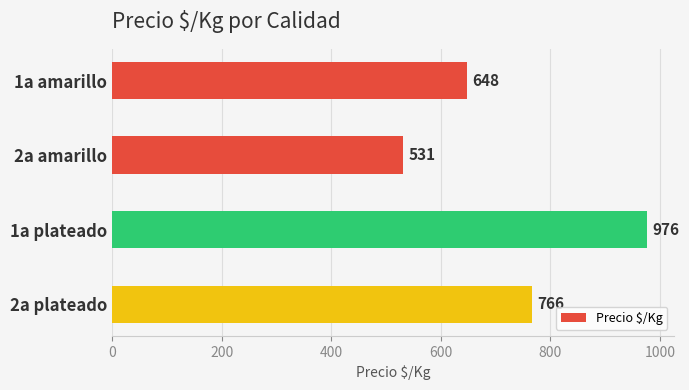

What is the value of the 1st bar from the top?

648